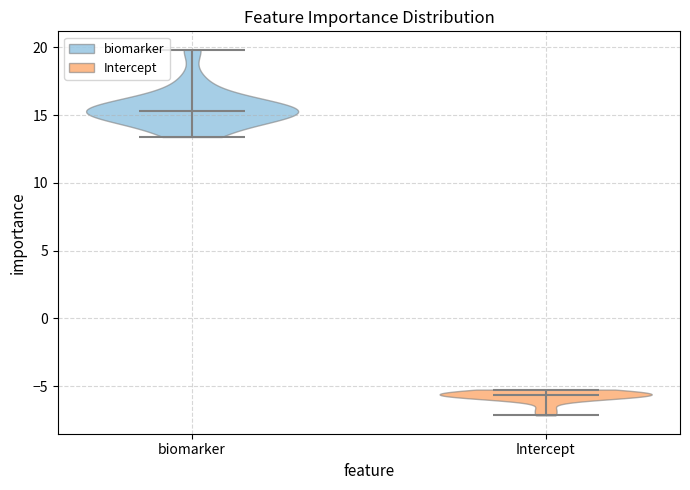

Reading left to right, read every violin against the y-axis: where its median line is, and the lowest and highest points it reaches. The values are not printed on the chart, so give them approximately, as read against the axis.

biomarker: median line 15.5, lowest point 13.5, highest point 20.0
Intercept: median line -5.5, lowest point -7.0, highest point -5.5